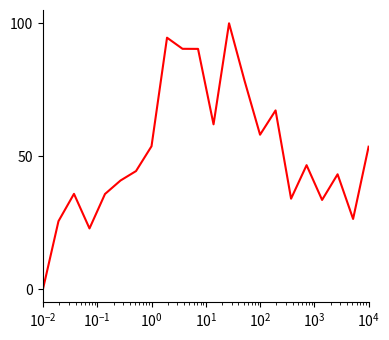

What is the greatest value displayed?

100.0